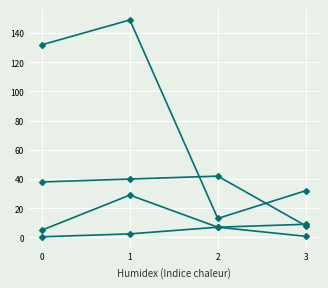

Count the number of categories in the chart.

4